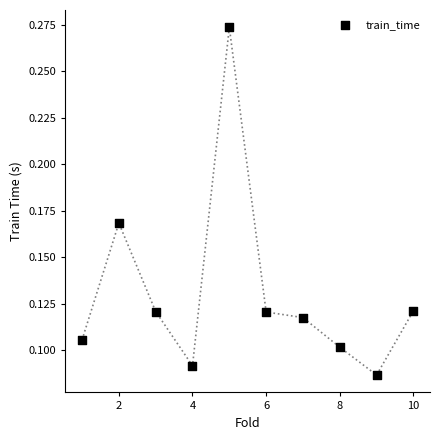

What is the range of X values (max minus min)?

9.0